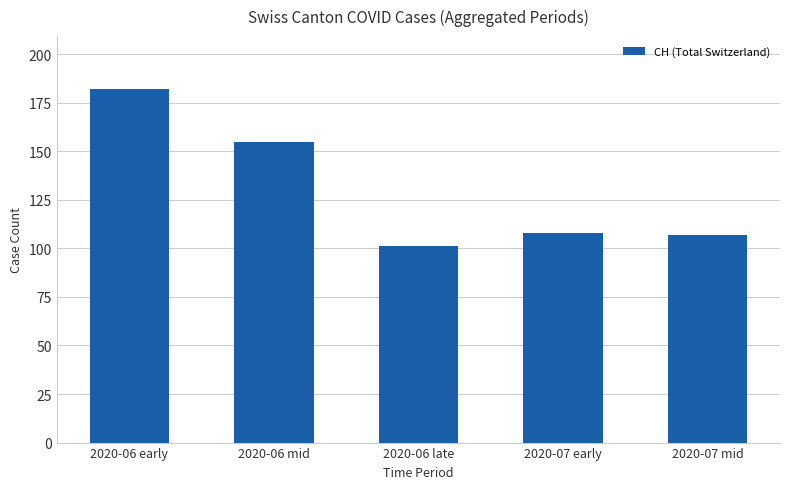

The chart shows a value of 203 at 2020-06 mid. True or false?

False